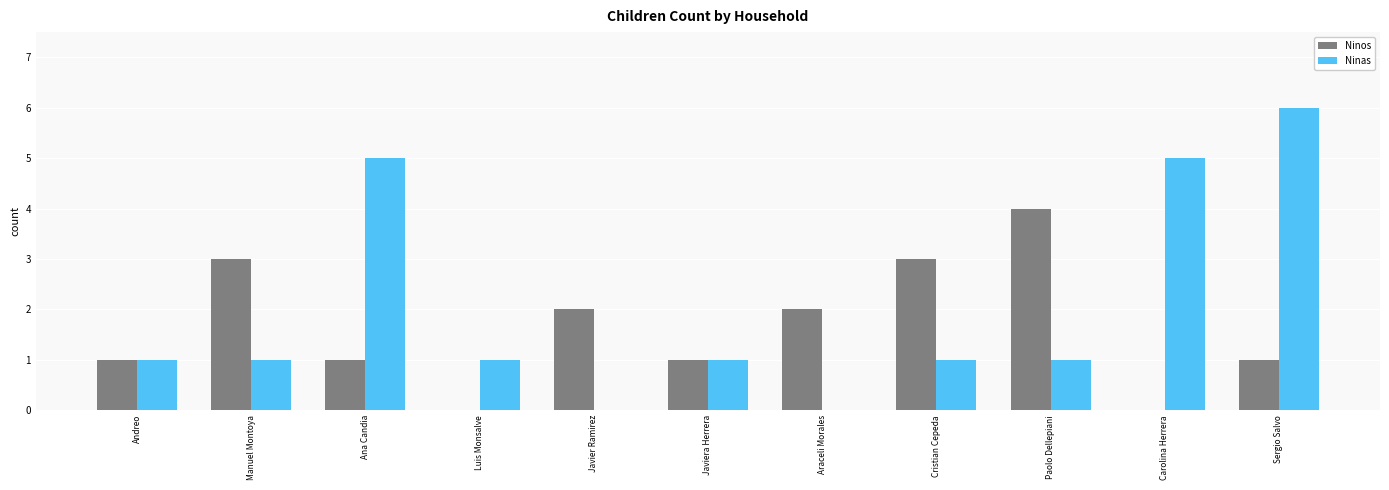

The Ninos series shows 1 at Araceli Morales. True or false?

False